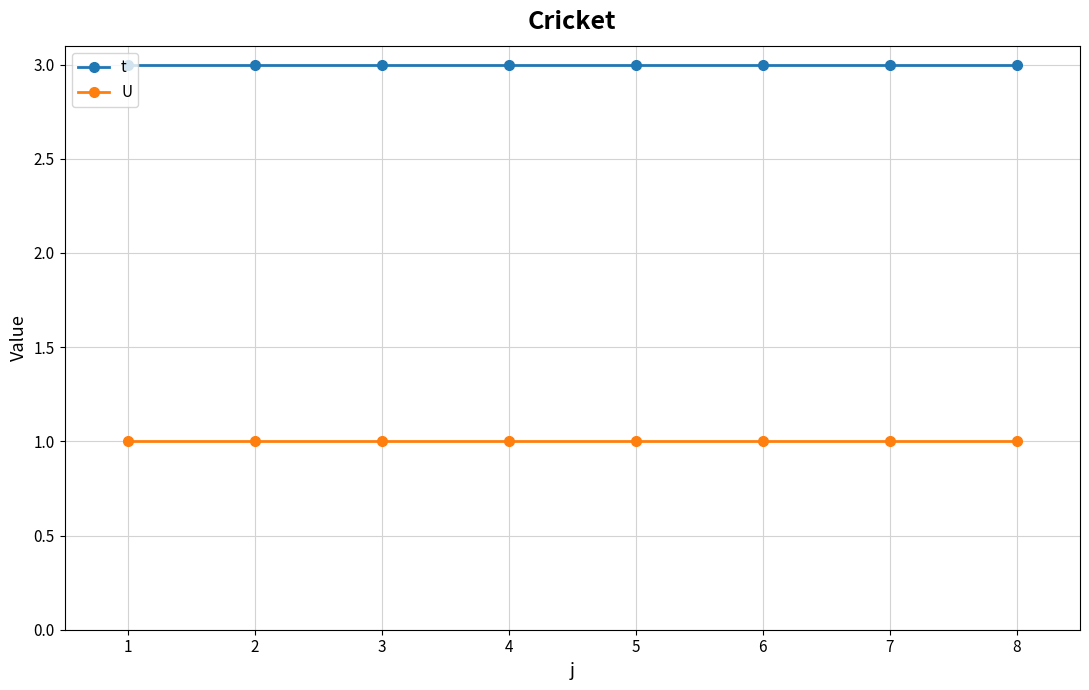

List the series in order of their overall mean, lowest first.

U, t